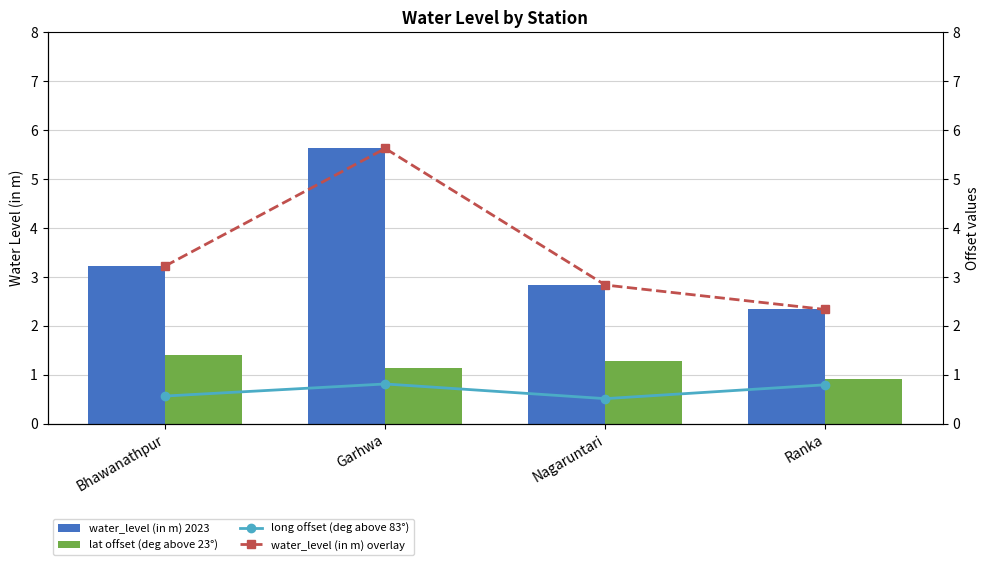

What is the approximate value of water_level (in m) 2023 at Nagaruntari?

2.8